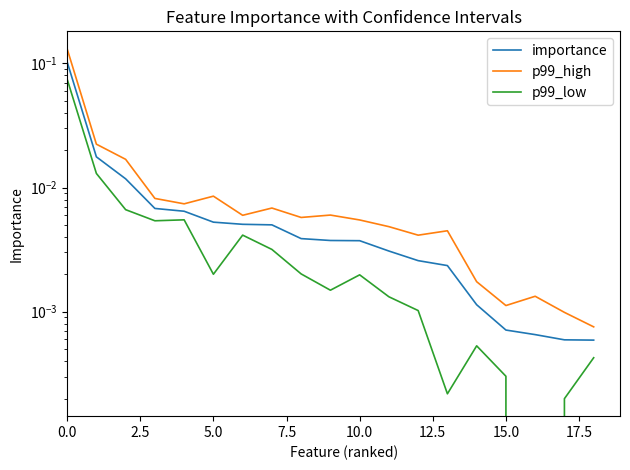

How many interior local valleys does the p99_high series have?

5